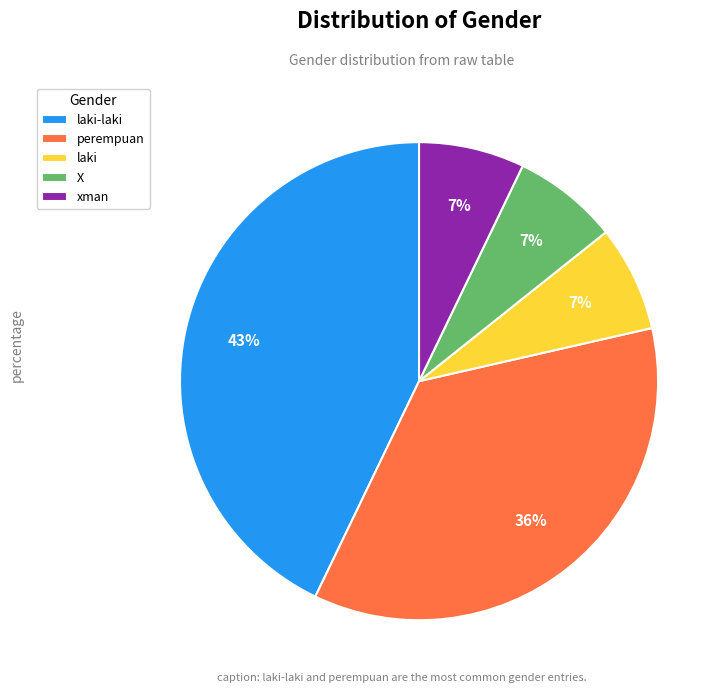

Between perempuan and laki, which is larger?

perempuan